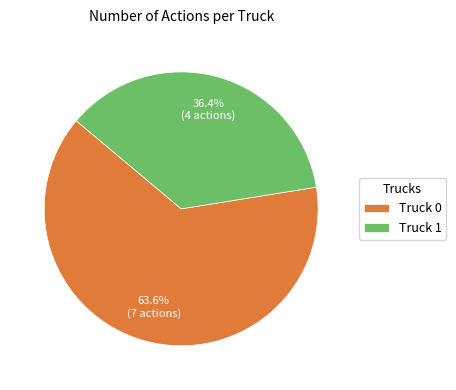

To the nearest percent, what is the combined percentage of Truck 0 and Truck 1?

100%